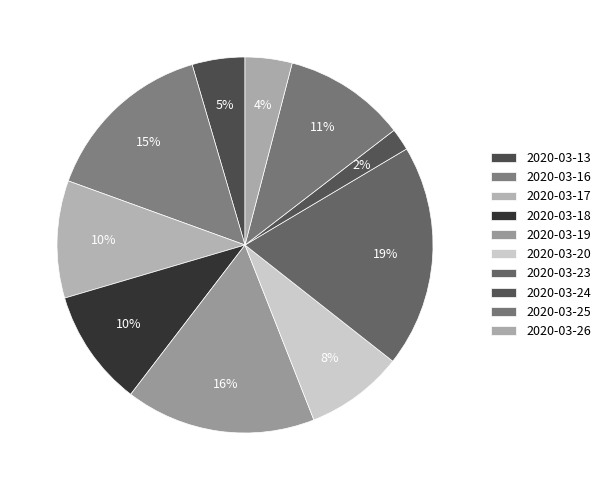

How many slices are in this pie chart?

10